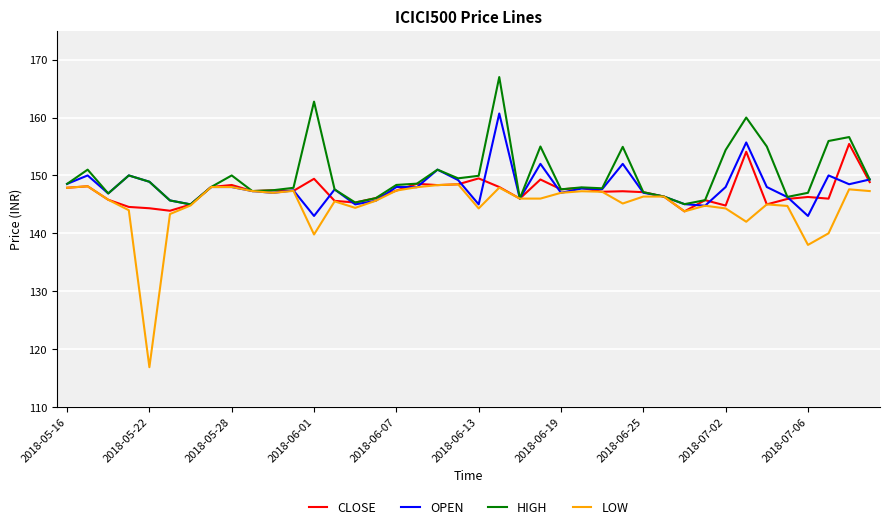

What is the lowest value of the OPEN series?

143.0